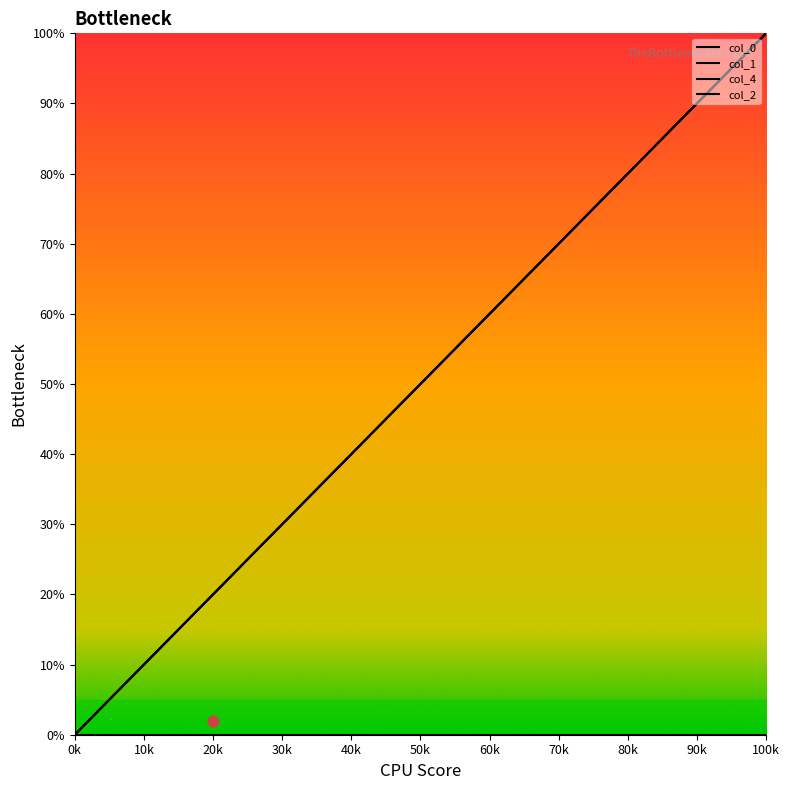

What is the total value across all series at 50k?

75.0